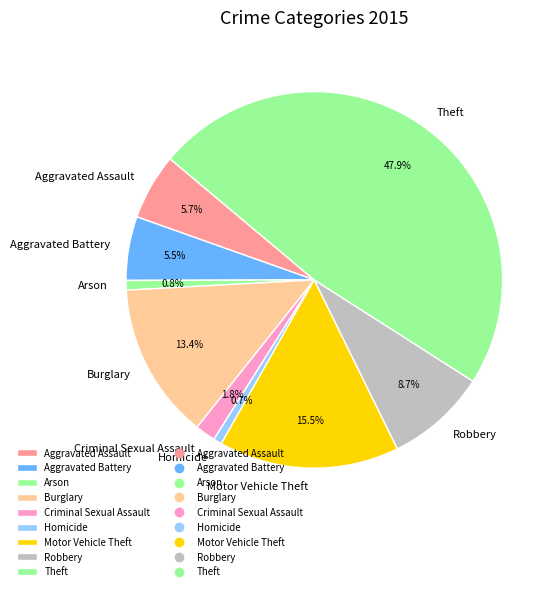

Combined, do Criminal Sexual Assault and Arson account for over 50%?

No